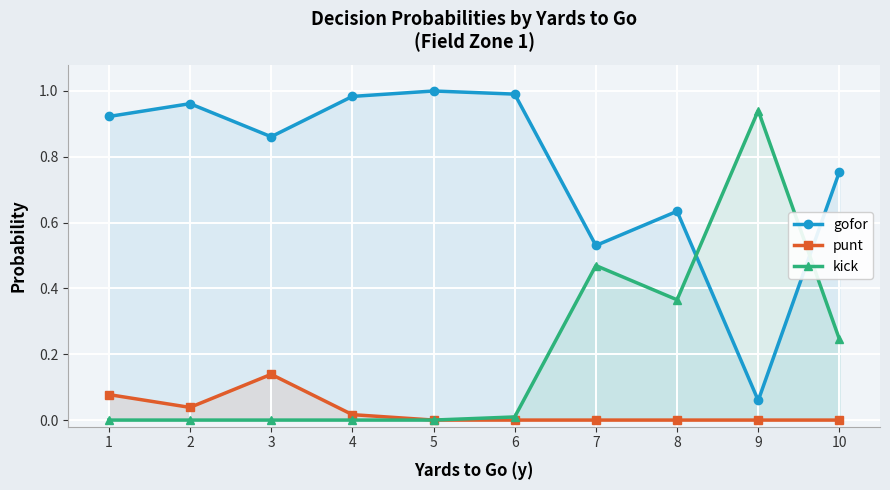

Reading right to left, extract all data points from this chart.

gofor: 10=0.8	9=0.1	8=0.6	7=0.5	6=1.0	5=1.0	4=1.0	3=0.9	2=1.0	1=0.9
punt: 10=0.0	9=0.0	8=0.0	7=0.0	6=0.0	5=0.0	4=0.0	3=0.1	2=0.0	1=0.1
kick: 10=0.2	9=0.9	8=0.4	7=0.5	6=0.0	5=0.0	4=0.0	3=0.0	2=0.0	1=0.0